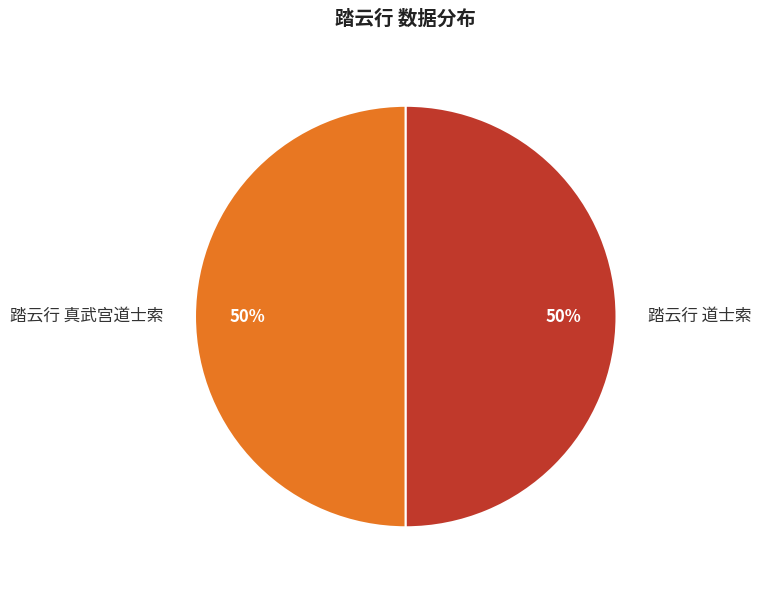

What is the ratio of the value at 踏云行 真武宫道士索 to the value at 踏云行 道士索?

1.0